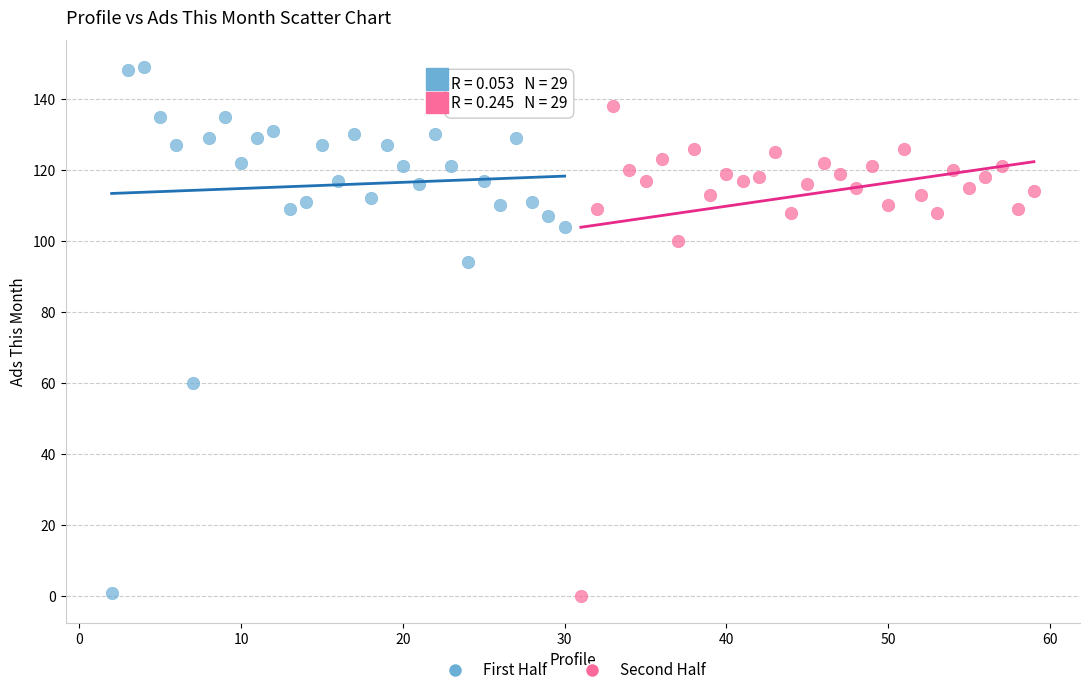

Which series reaches the maximum Y coordinate?

First Half